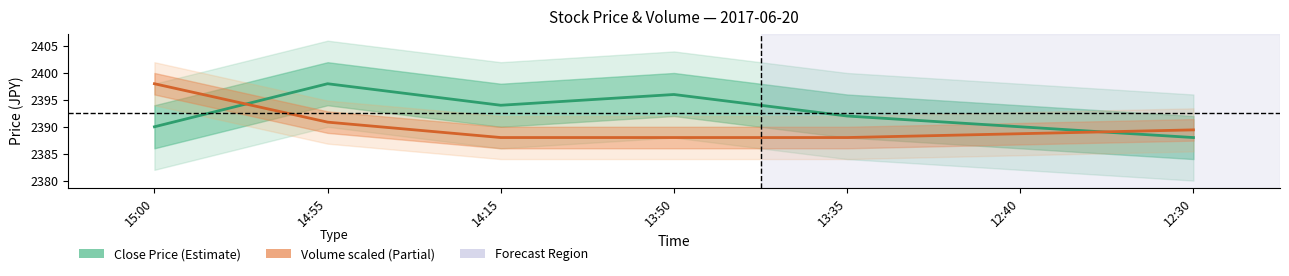

Which series has the largest range (max minus min)?

Close Price